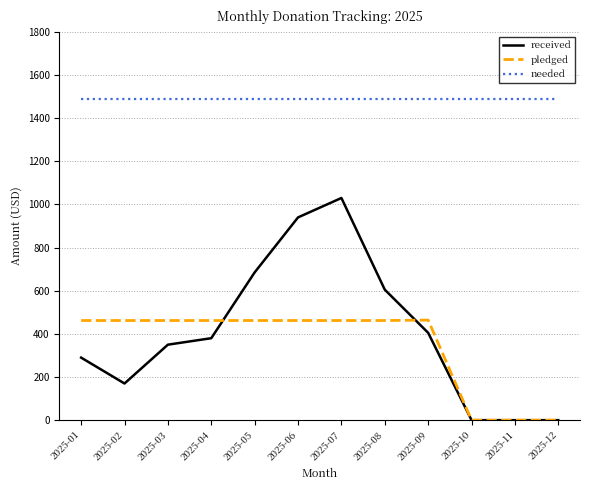

Is it true that needed equals 1487.5 at 2025-08?

True